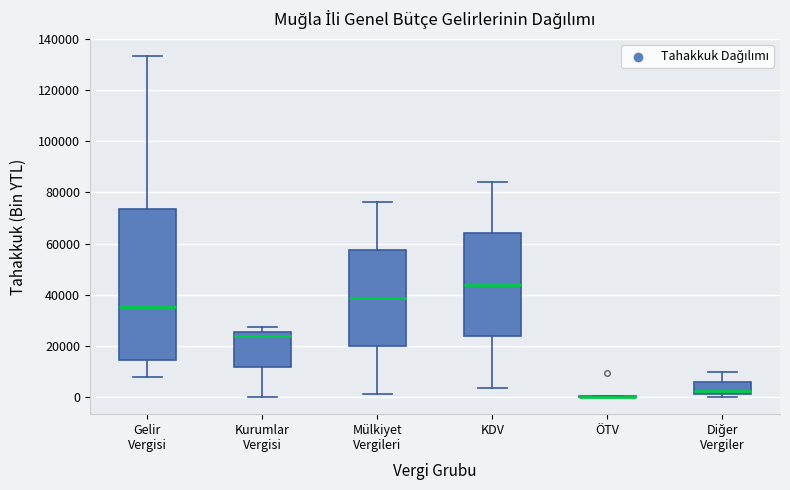

Reading left to right, read every box against the y-axis: the position of its median line, the range the box covers, and the ends of its whiskers. The values are not printed on the chart, so give them approximately, as read against the axis.

Gelir Vergisi: median 36000, box 14000 to 74000, whiskers 8000 to 134000
Kurumlar Vergisi: median 24000, box 12000 to 26000, whiskers 0 to 28000
Mülkiyet Vergileri: median 38000, box 20000 to 58000, whiskers 2000 to 76000
KDV: median 44000, box 24000 to 64000, whiskers 4000 to 84000
ÖTV: box collapsed to a line at 0, whiskers 0 to 0
Diğer Vergiler: median 2000 (just above the box's lower edge), box 2000 to 6000, whiskers 0 to 10000